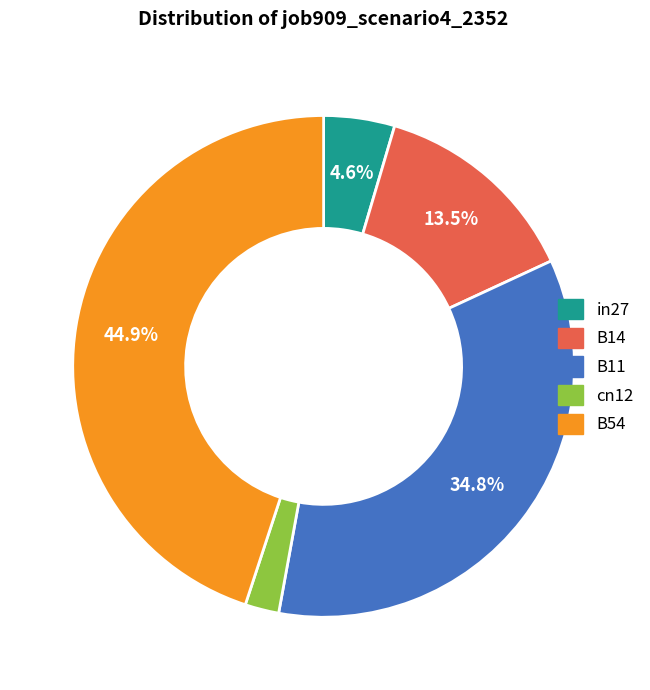

Which category has the biggest portion of the pie?

B54